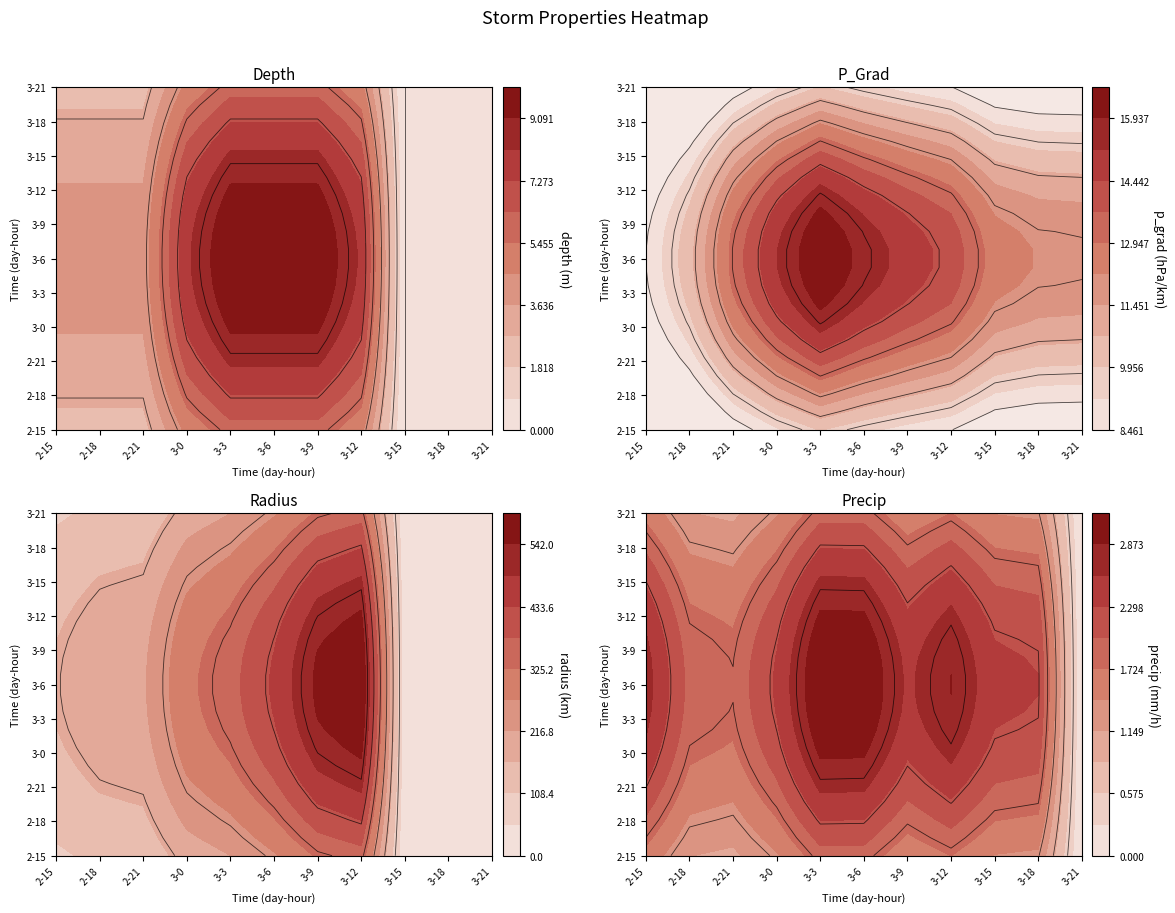

The value of radius at 3-21 is 0.0. True or false?

True